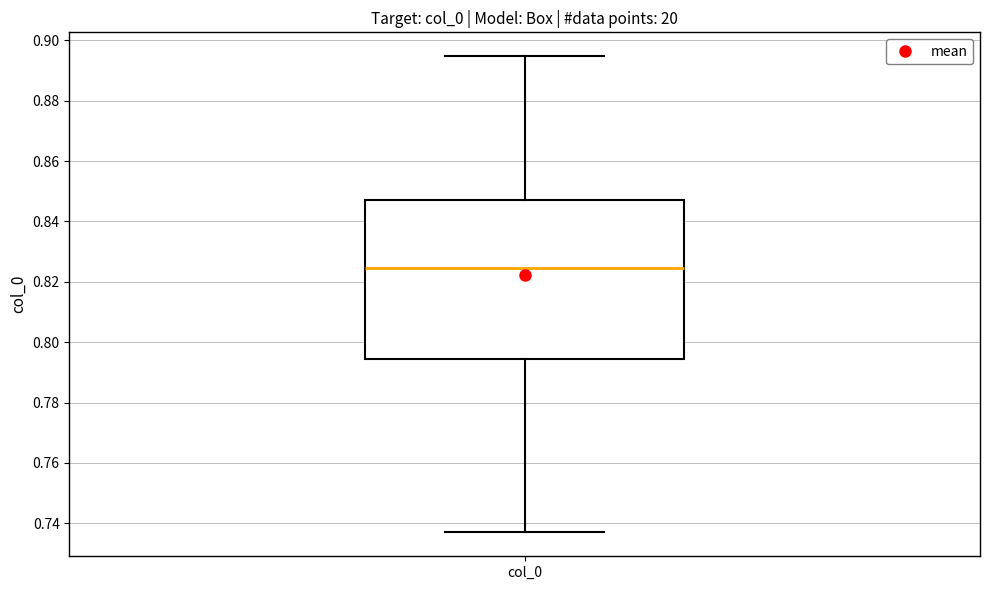

Read this box plot against the y-axis: the position of the median line, the range covered by the box, and the ends of both whiskers. The values are not printed on the chart, so give them approximately, as read against the axis.

median 0.824, box 0.794 to 0.848, whiskers 0.736 to 0.894